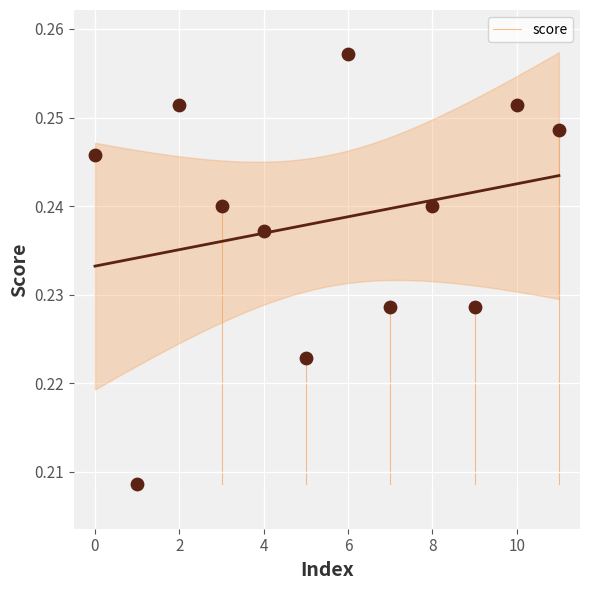

How many data points are displayed?

12